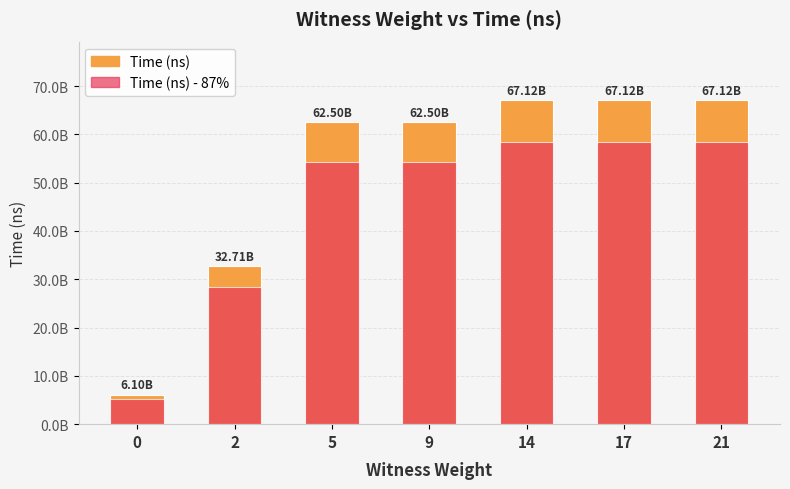

What is the approximate value of Time (ns) at 9, to the nearest 10?

62497776400